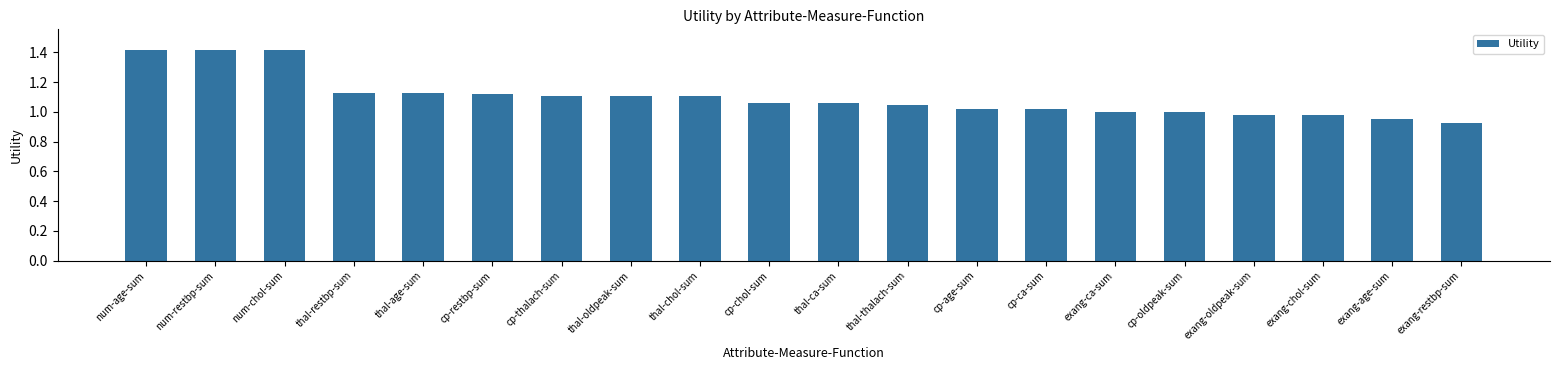

Is it true that the value at num-restbp-sum is 1.4?

True